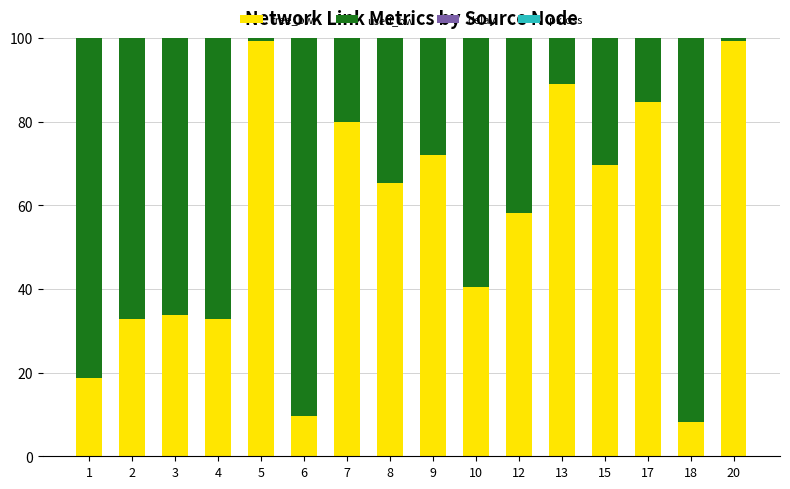

What is the sum of all free_bw values?

893.2